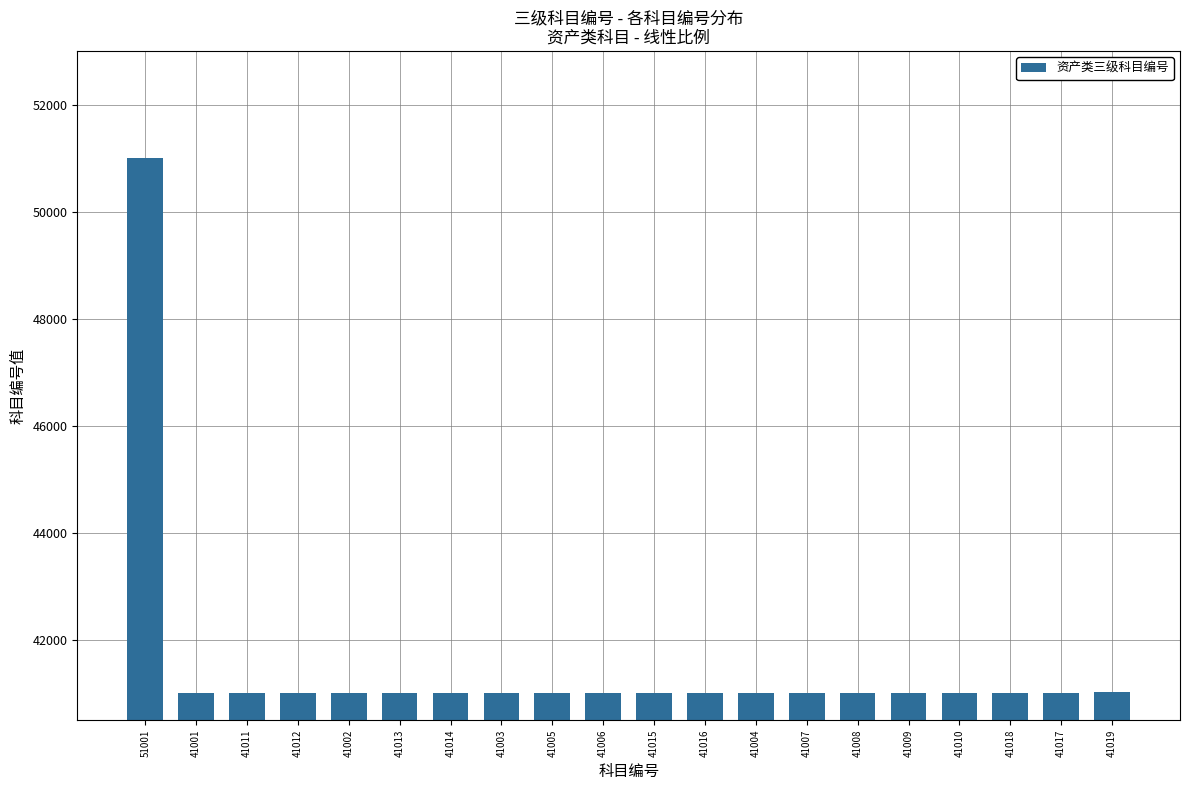

What is the label of the 12th bar from the right?

41005